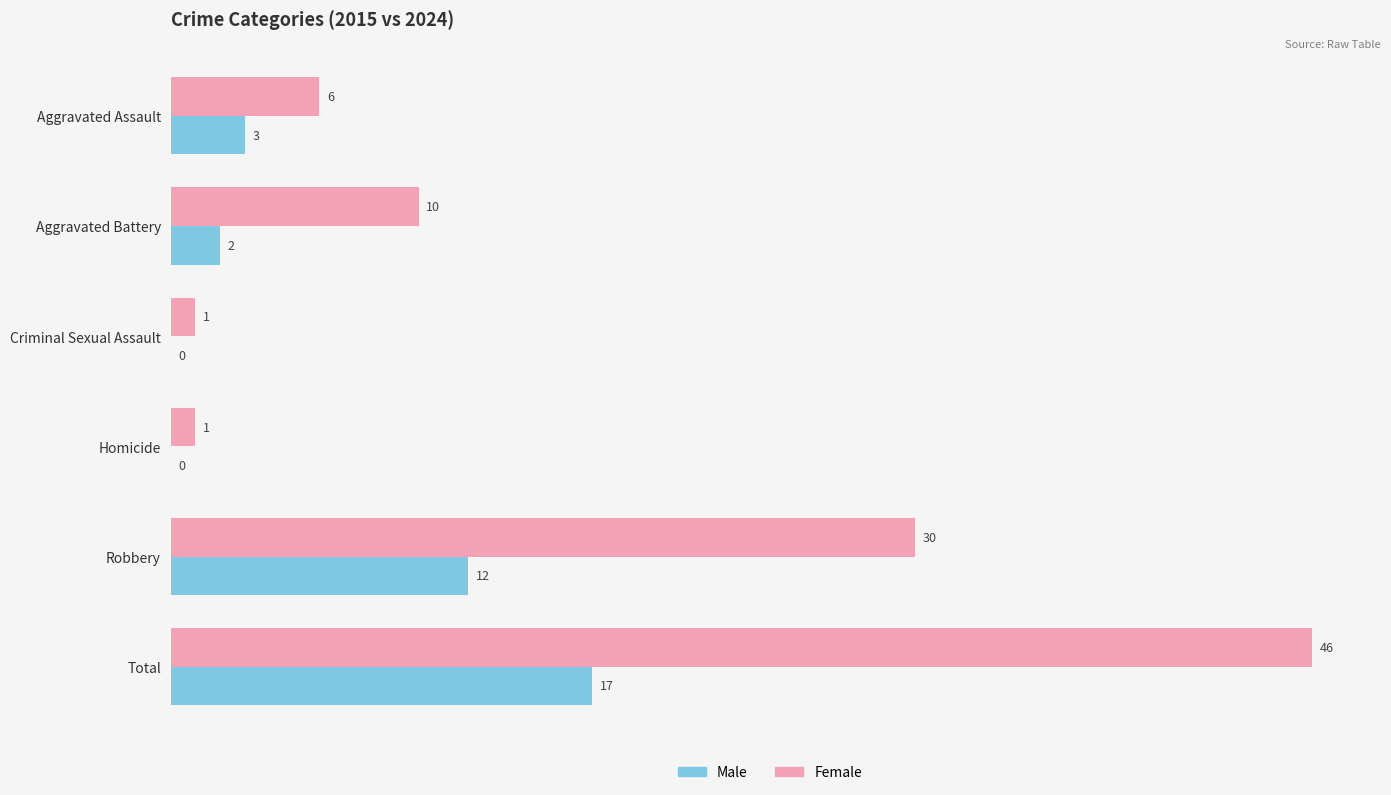

How many distinct data groups are displayed?

2